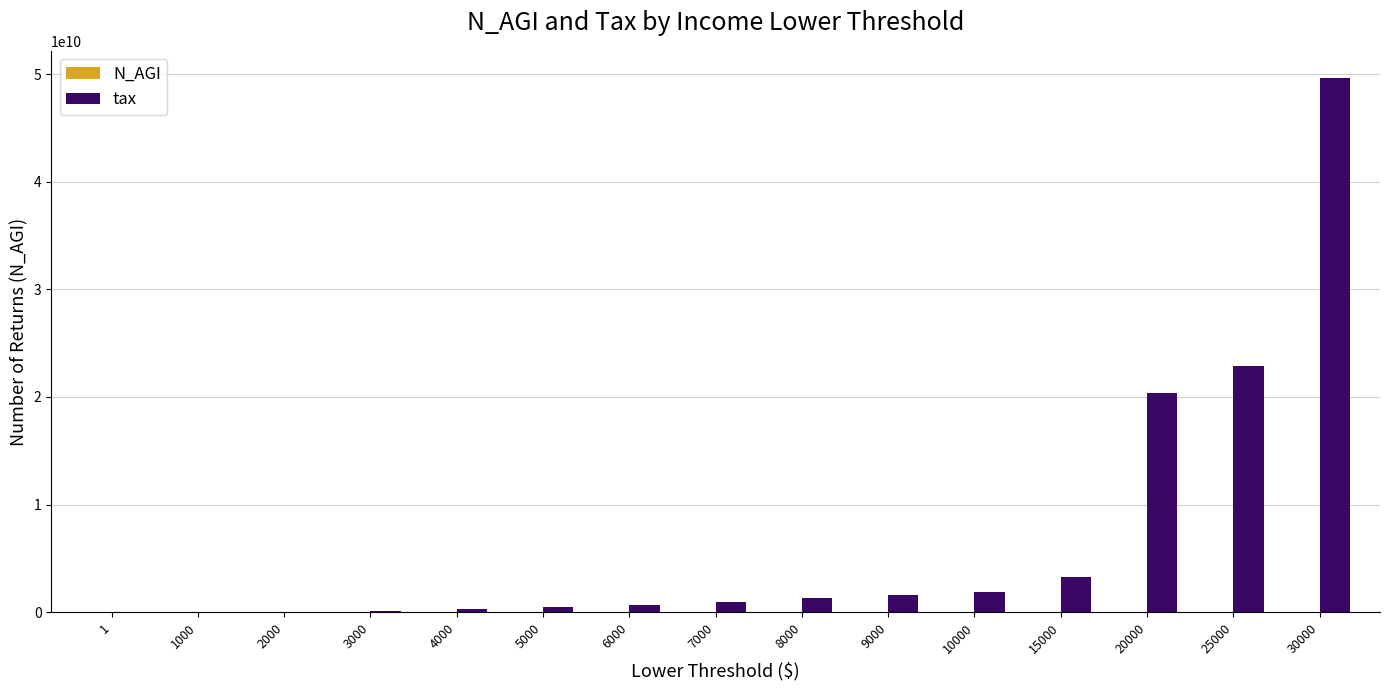

The value of tax at 3000 is 74216000. True or false?

True